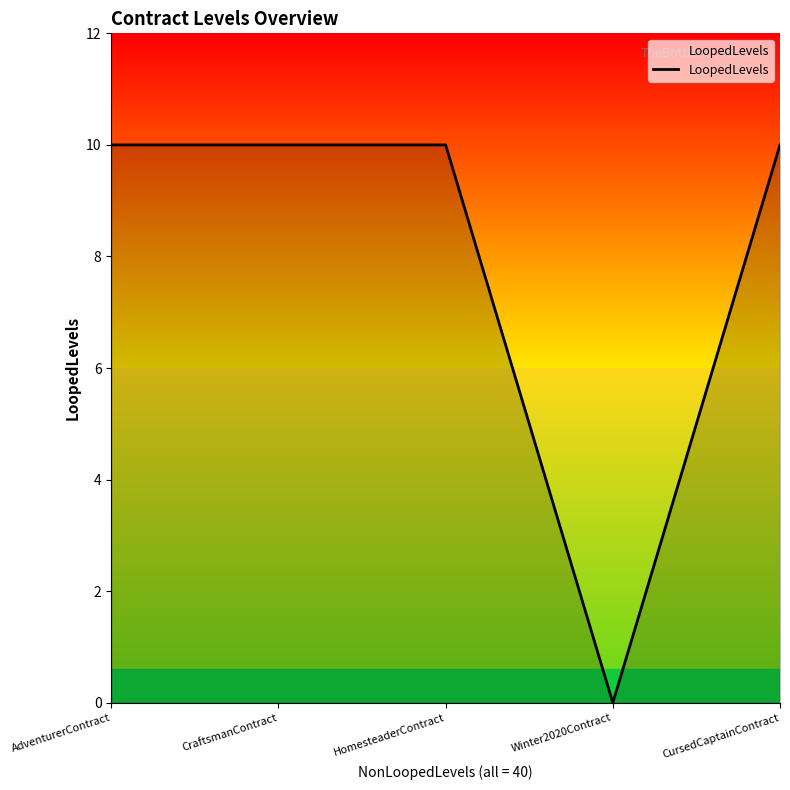

Approximately how many times larger is the value at CursedCaptainContract compared to HomesteaderContract?

1.0